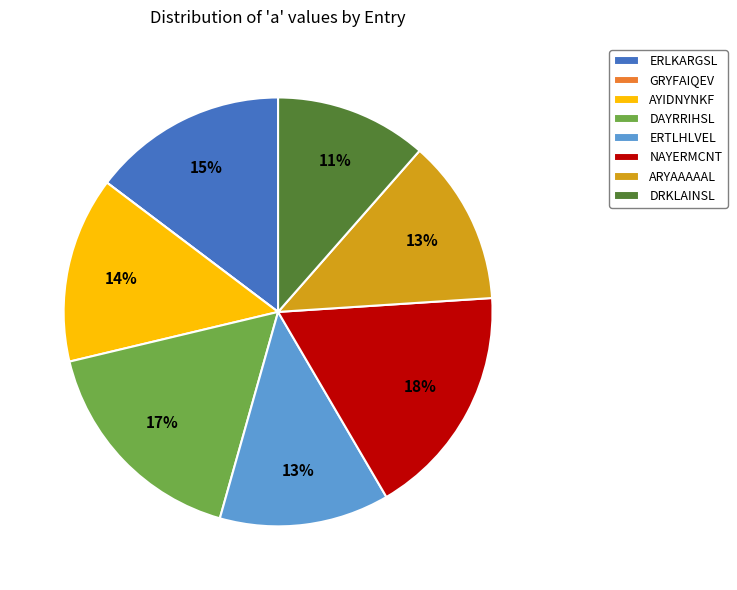

The ERLKARGSL slice represents 30% of the pie. True or false?

False